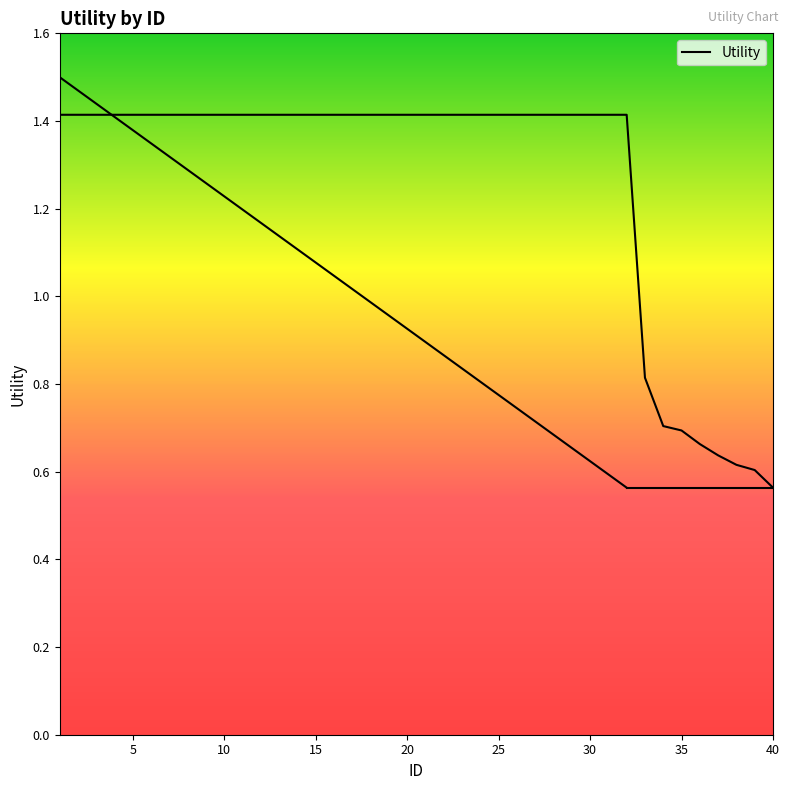

What is the value of the 33rd point from the left?

0.8